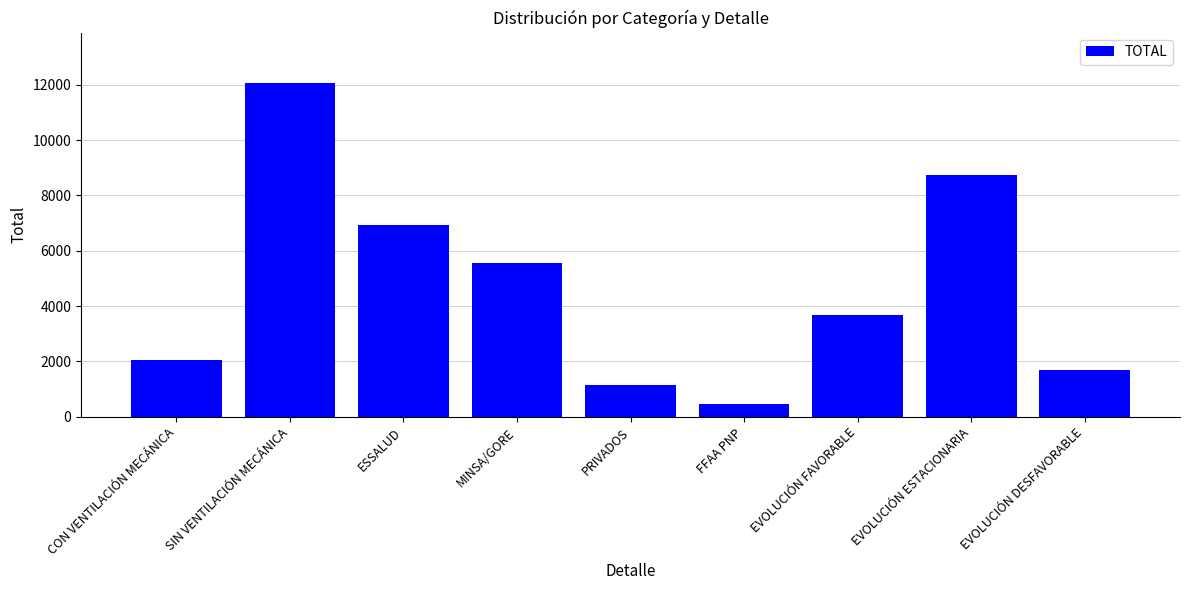

What is the label of the 9th bar from the left?

EVOLUCIÓN DESFAVORABLE